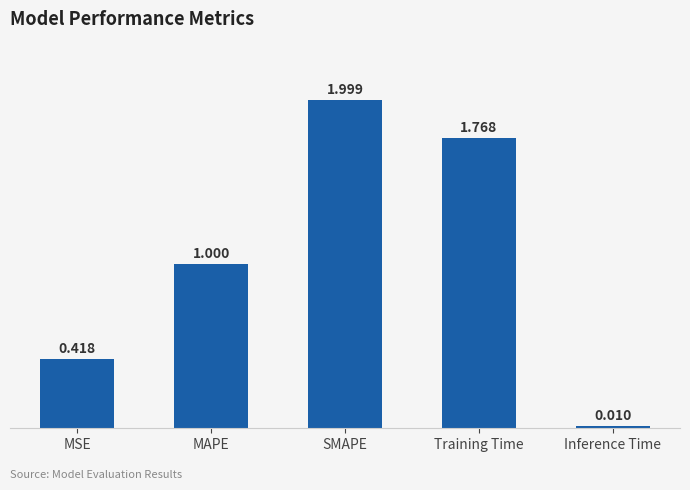

Is it true that the value at Training Time is 3.2?

False